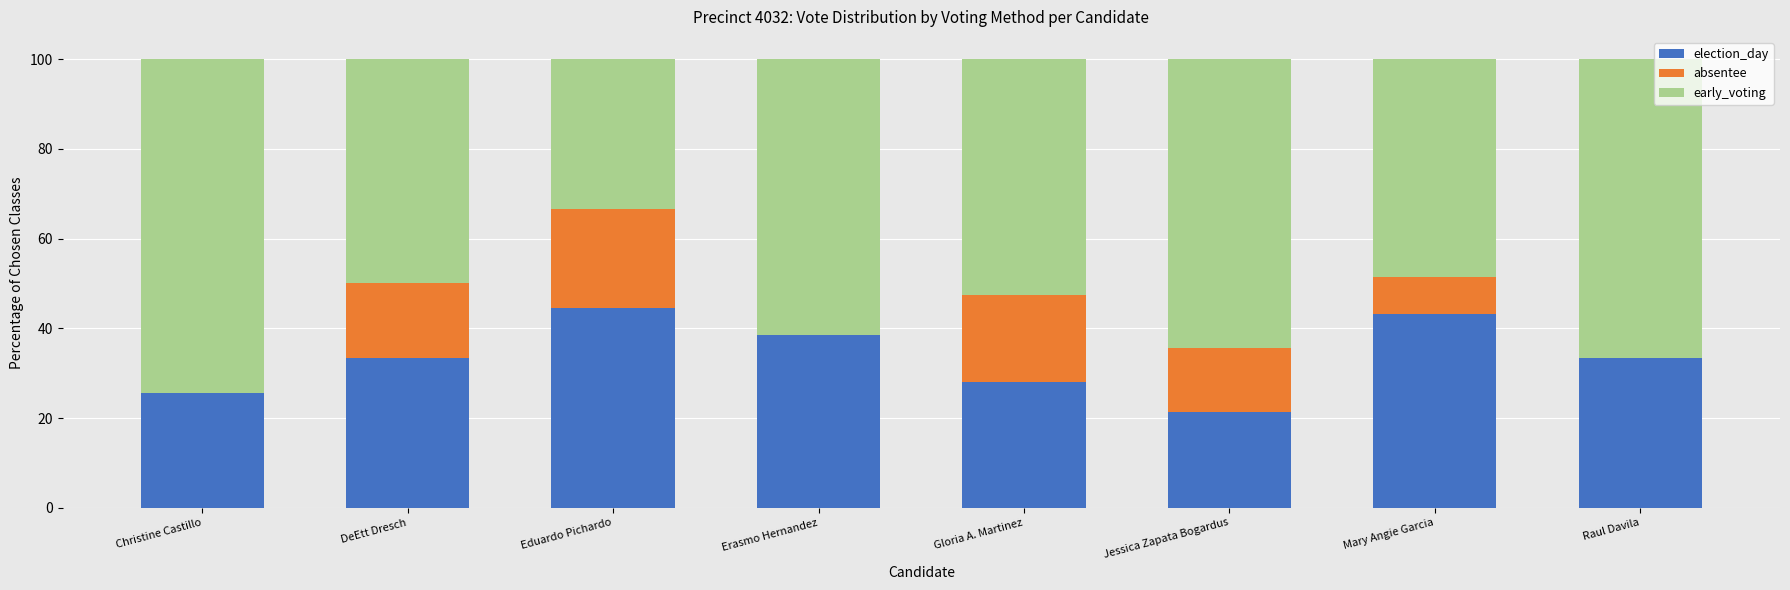

The election_day series shows 28.1 at Gloria A. Martinez. True or false?

True